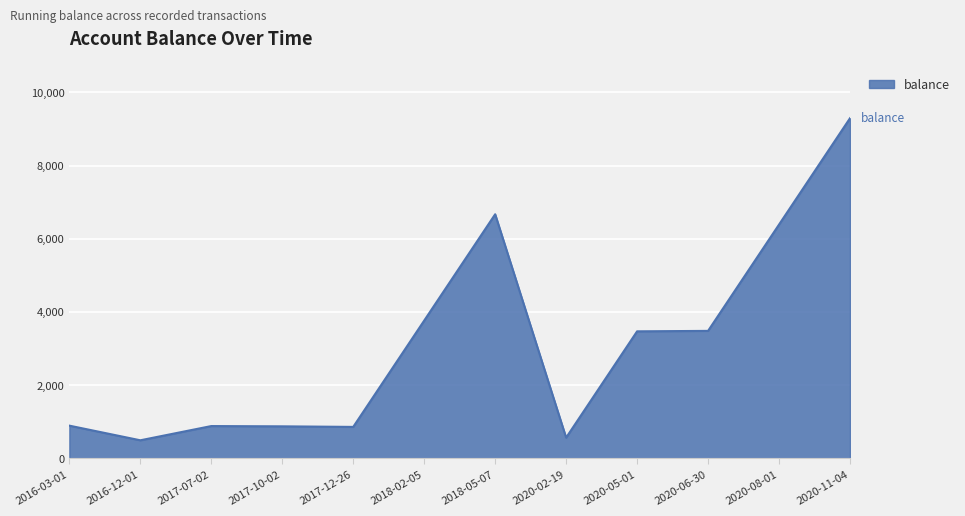

What is the difference between the maximum and second lowest values?

8727.5